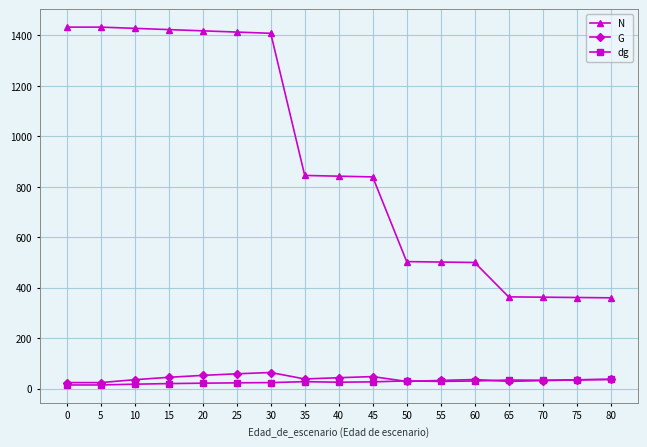

What is the sum of the G values at 75 and 40?

78.1